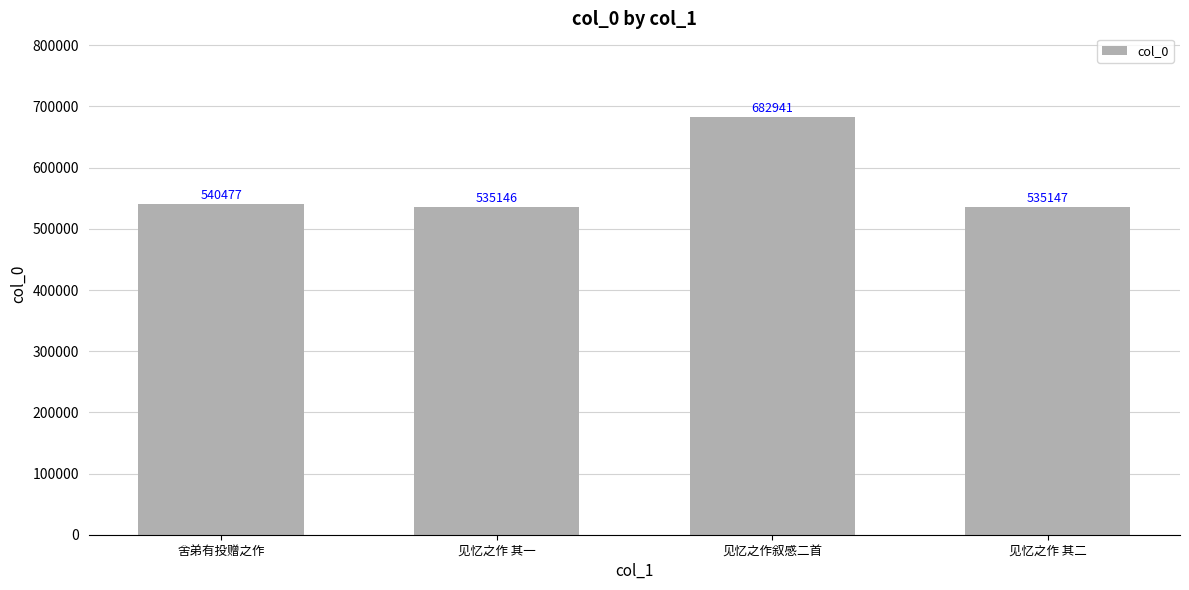

Reading left to right, what are all the values shown in this chart?

540477	535146	682941	535147